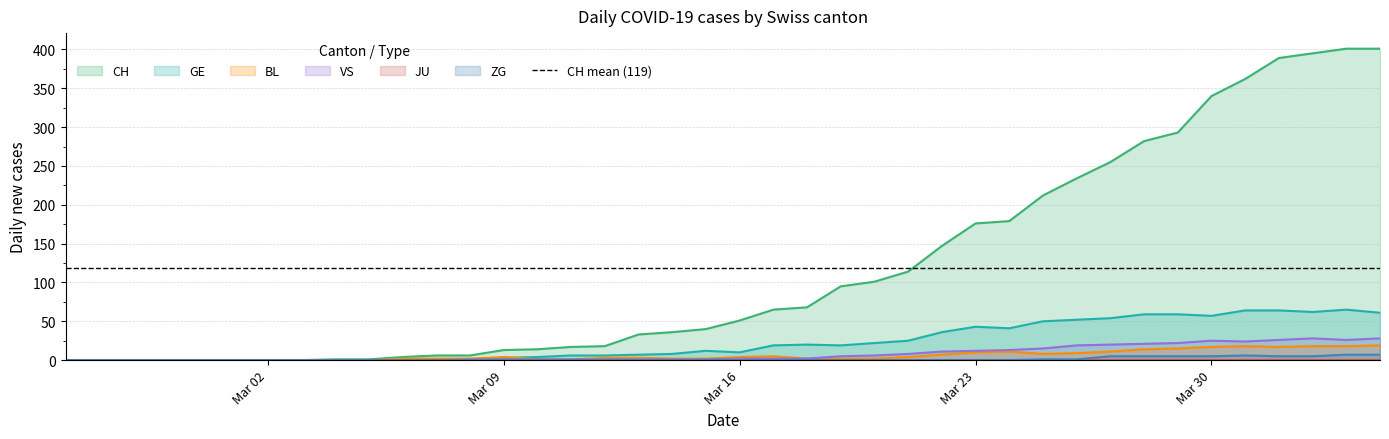

List the labels in order of CH value, smallest first.

2020-02-25, 2020-02-26, 2020-02-27, 2020-02-28, 2020-02-29, 2020-03-01, 2020-03-02, 2020-03-03, 2020-03-04, 2020-03-05, 2020-03-06, 2020-03-07, 2020-03-08, 2020-03-09, 2020-03-10, 2020-03-11, 2020-03-12, 2020-03-13, 2020-03-14, 2020-03-15, 2020-03-16, 2020-03-17, 2020-03-18, 2020-03-19, 2020-03-20, 2020-03-21, 2020-03-22, 2020-03-23, 2020-03-24, 2020-03-25, 2020-03-26, 2020-03-27, 2020-03-28, 2020-03-29, 2020-03-30, 2020-03-31, 2020-04-01, 2020-04-02, 2020-04-03, 2020-04-04